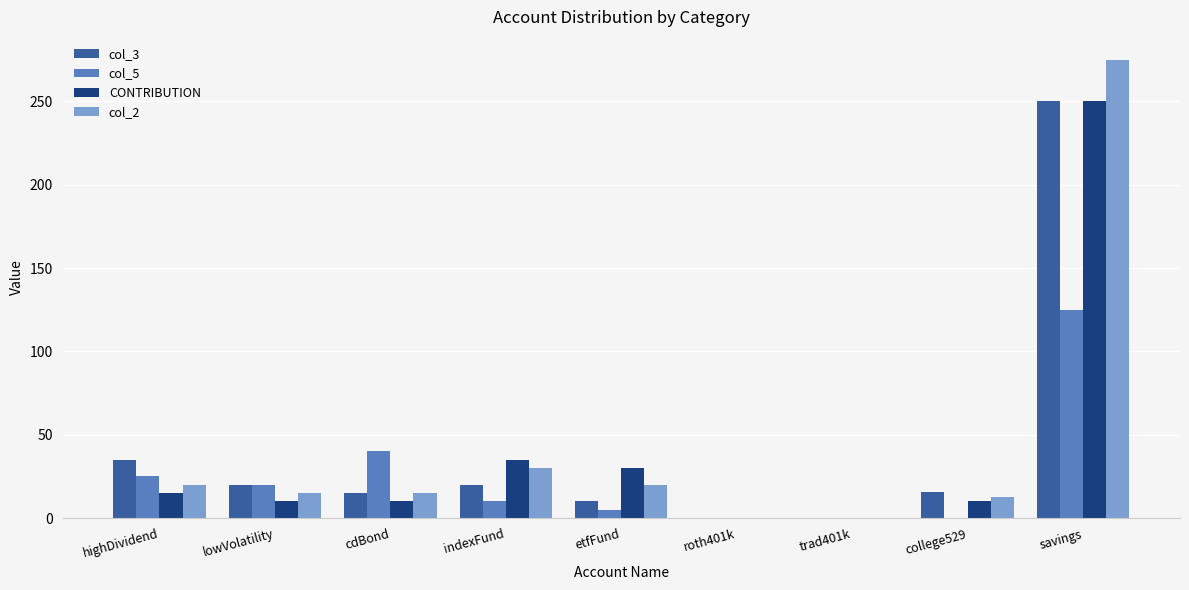

Which series has the widest spread of values?

col_2